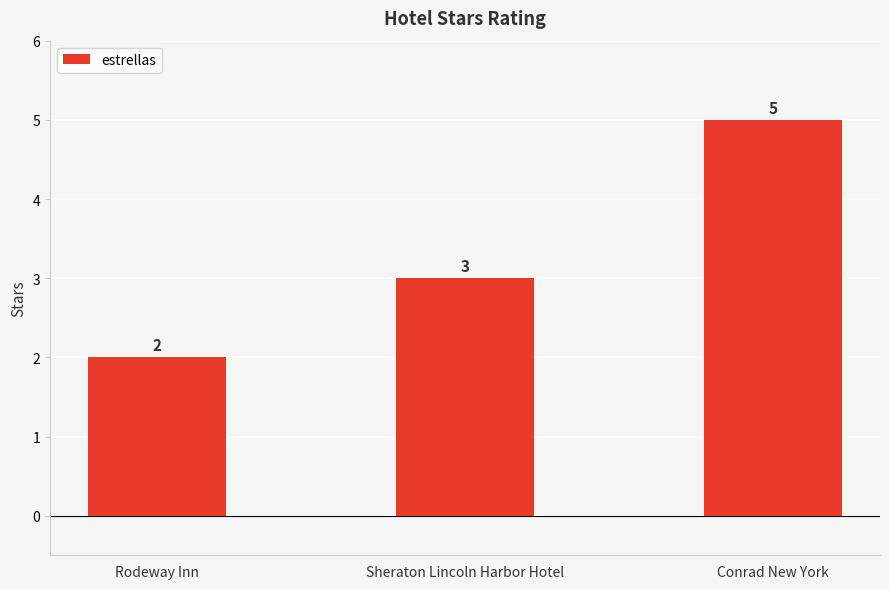

Reading left to right, what are all the values shown in this chart?

Rodeway Inn=2	Sheraton Lincoln Harbor Hotel=3	Conrad New York=5